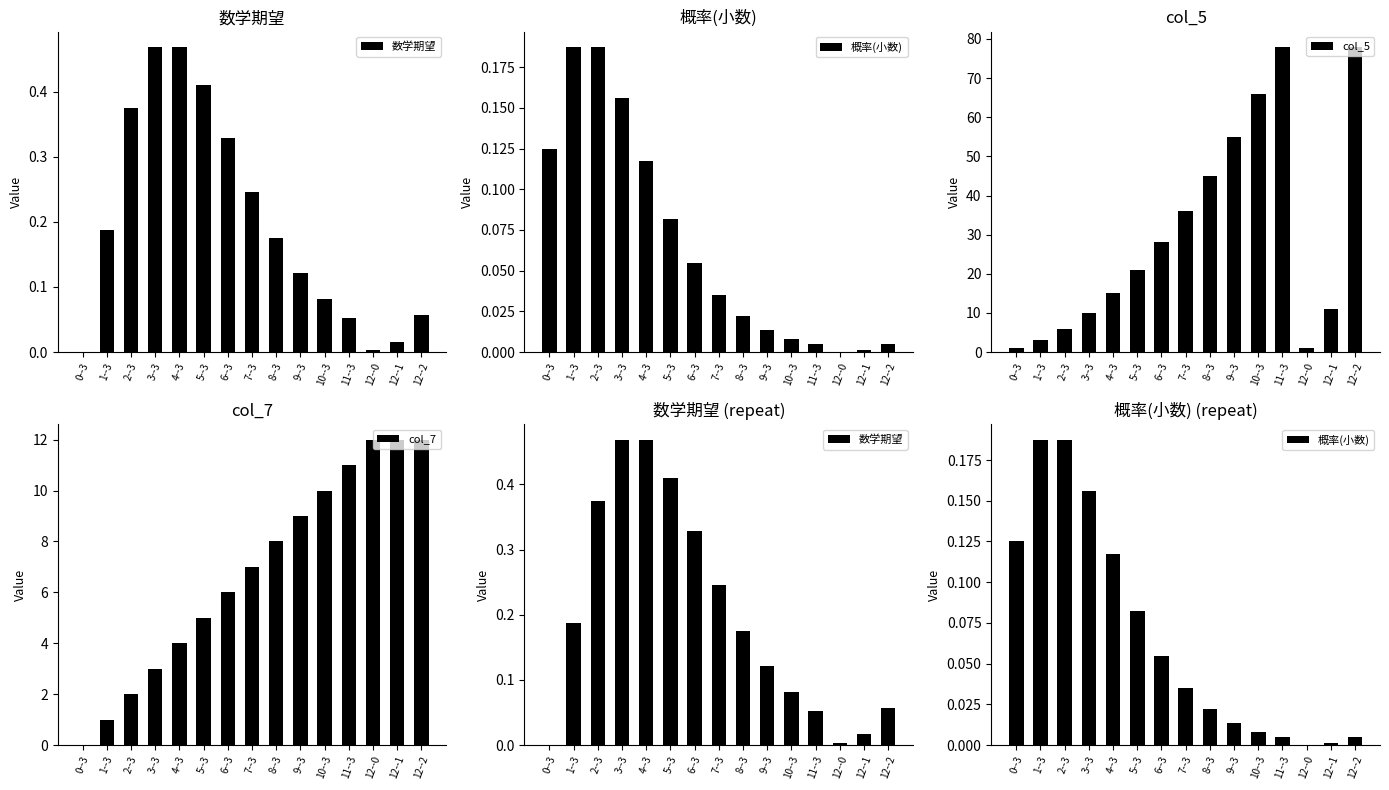

Which series has the largest total across all categories?

col_5